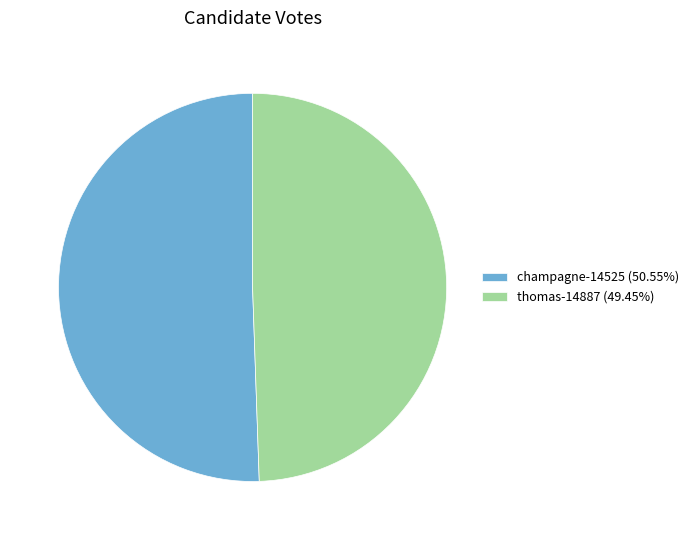

What is the largest slice in the pie chart?

champagne-14525